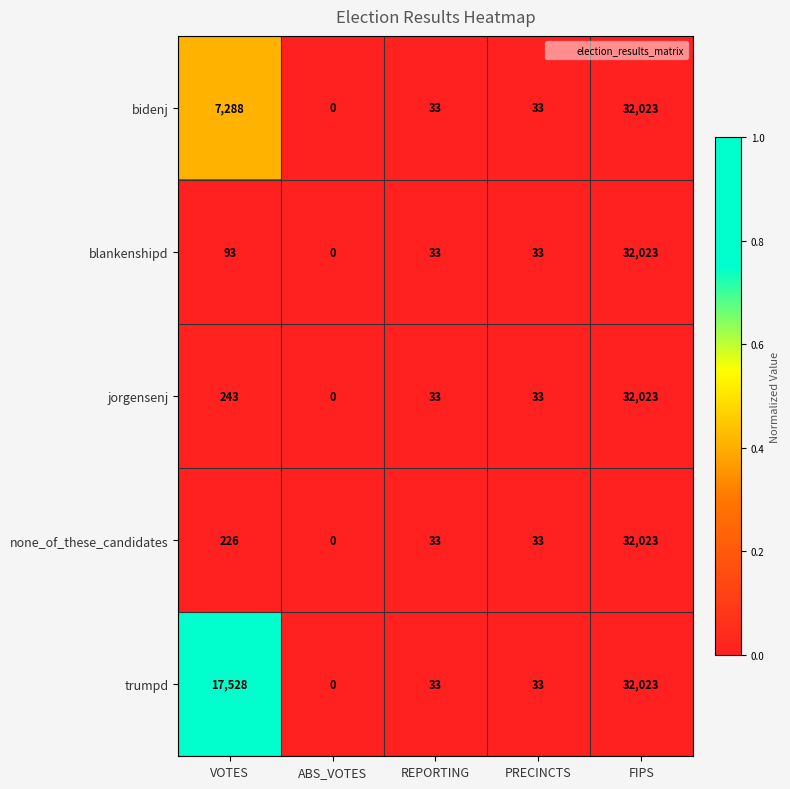

Which category has the lowest value in the none_of_these_candidates series?

ABS_VOTES